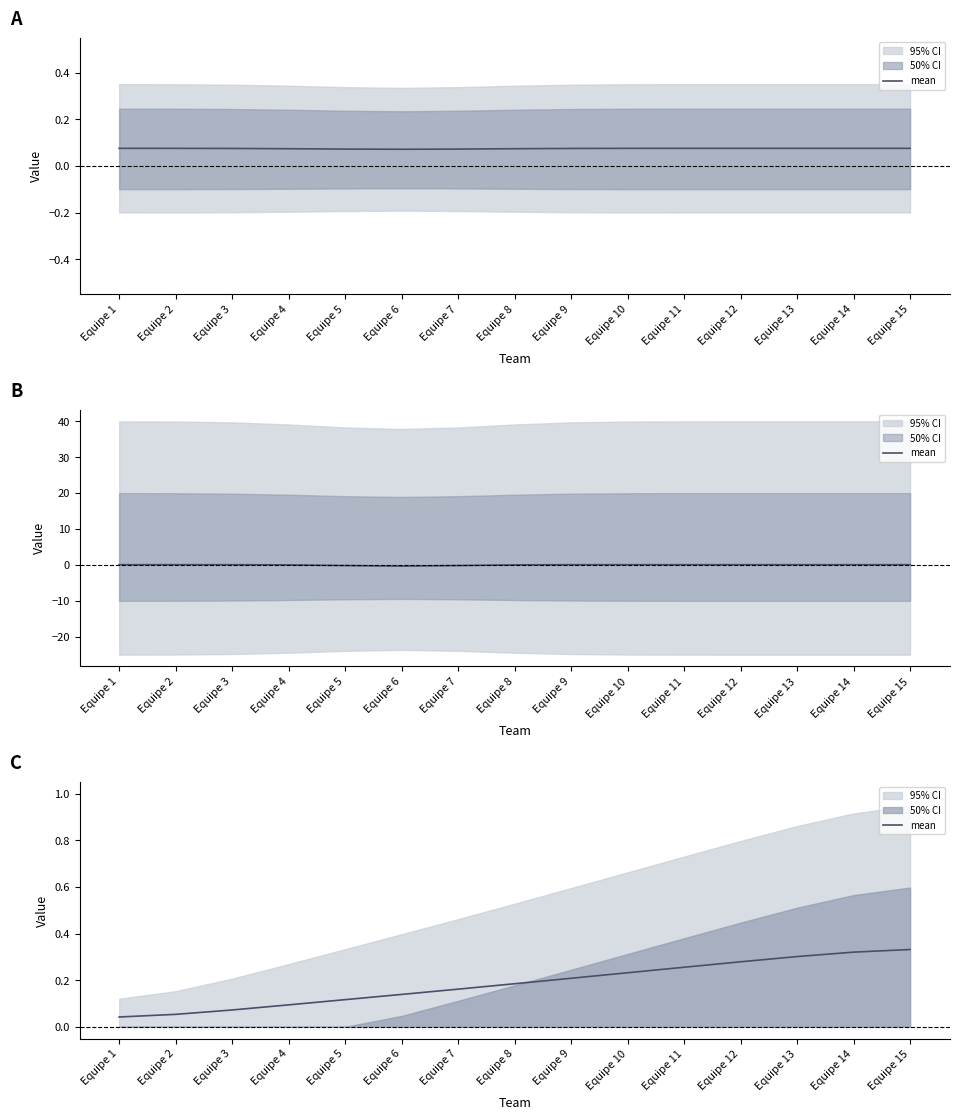

What is the value of the 7th point from the left?

0.2